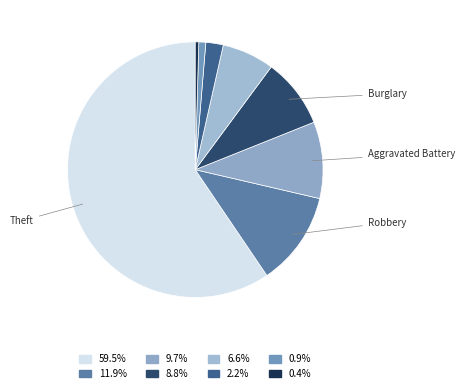

How many segments does this pie chart have?

8